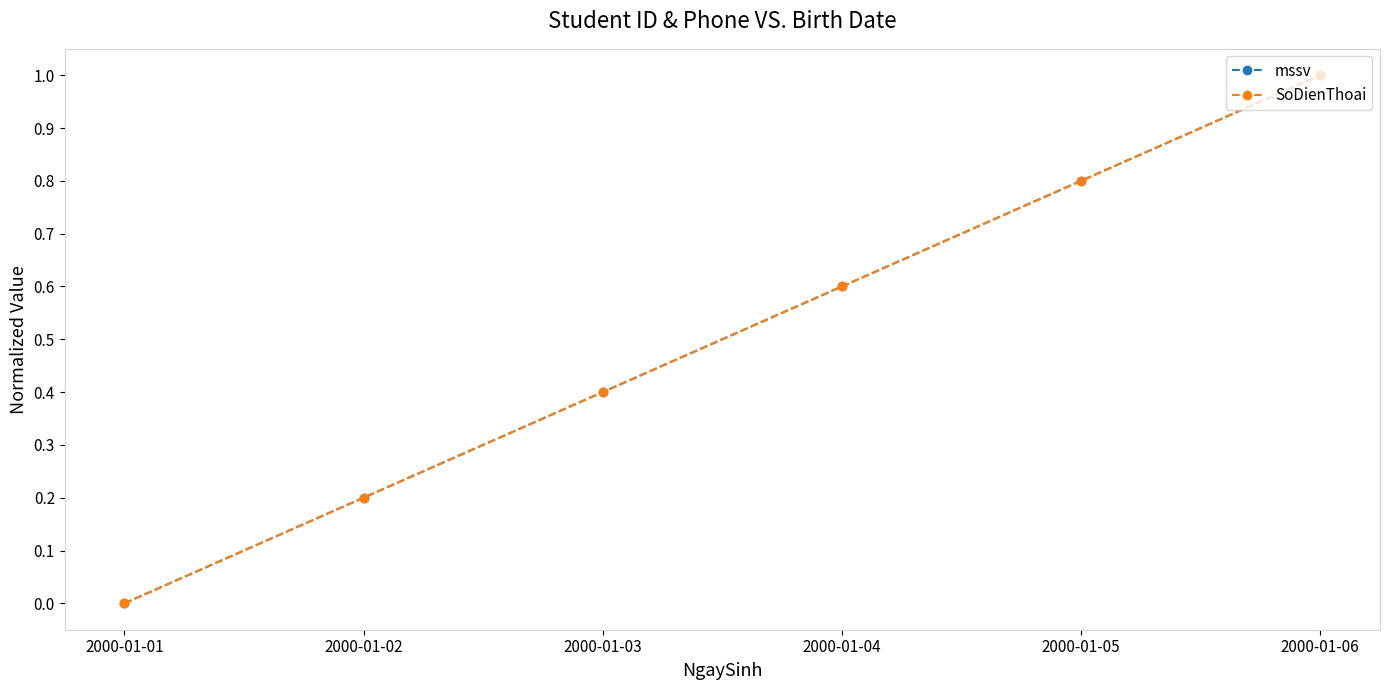

How many lines are shown in the chart?

2